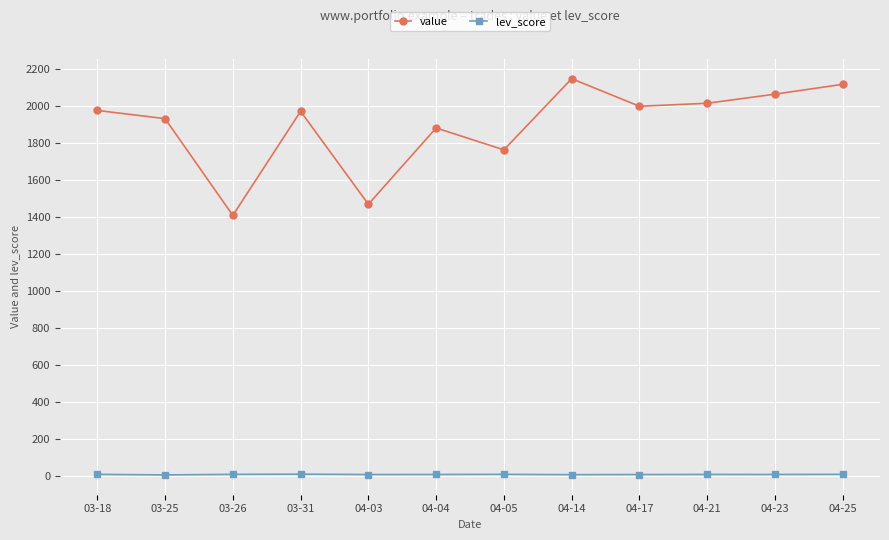

True or false: lev_score and value cross at least once.

False